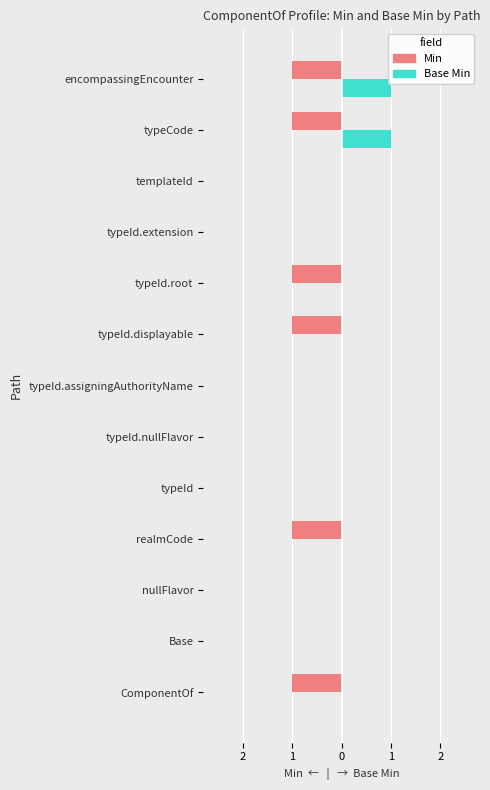

What are all the series names shown in the legend?

Min, Base Min